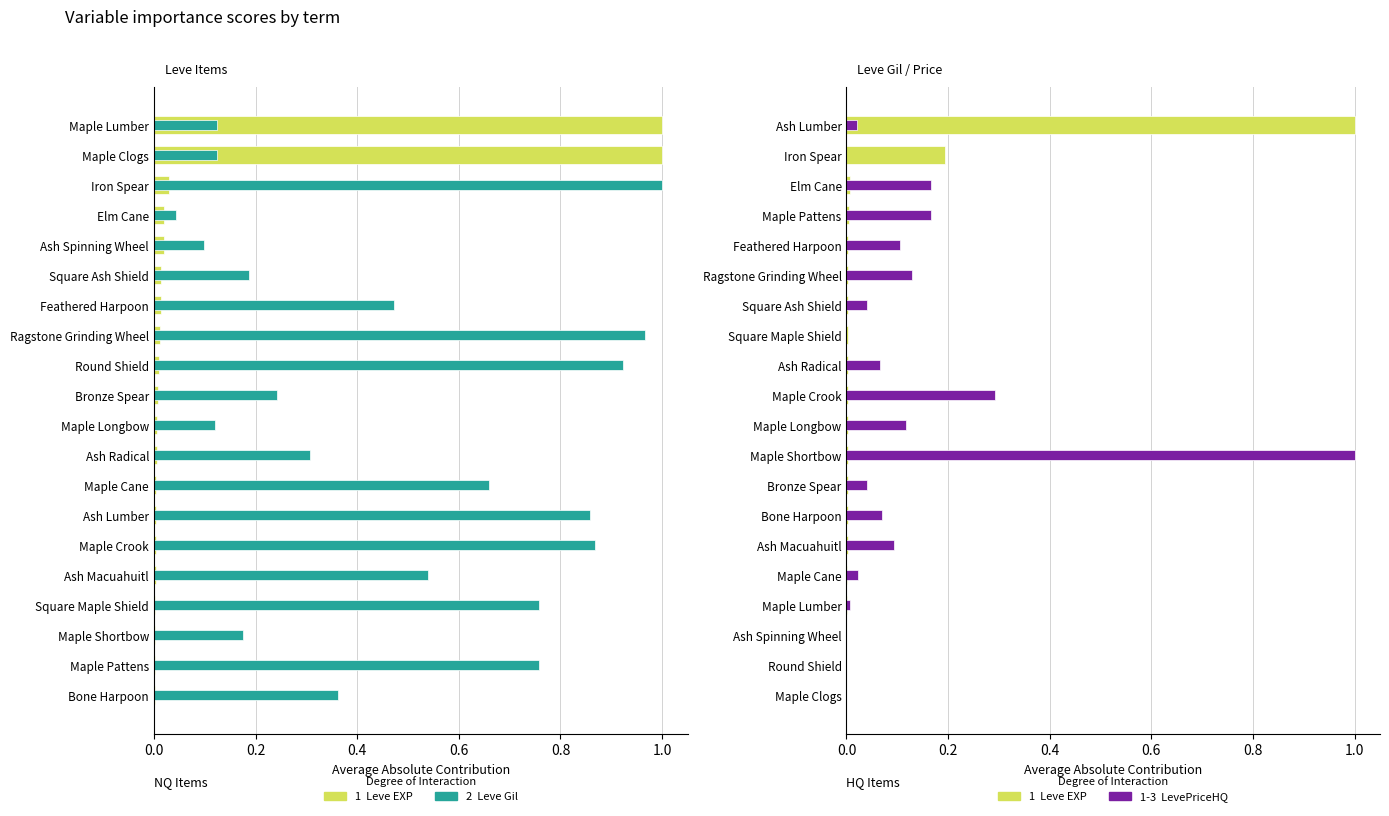

Does the chart contain any negative values?

No